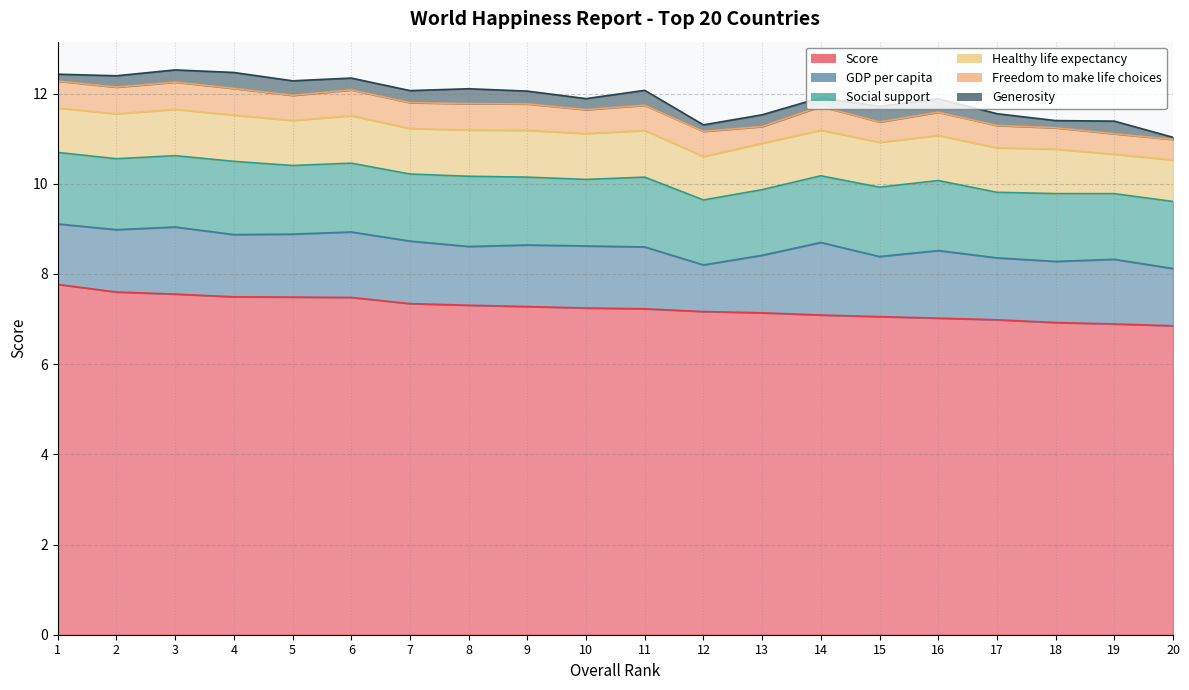

Where is the first local minimum for Freedom to make life choices?

2